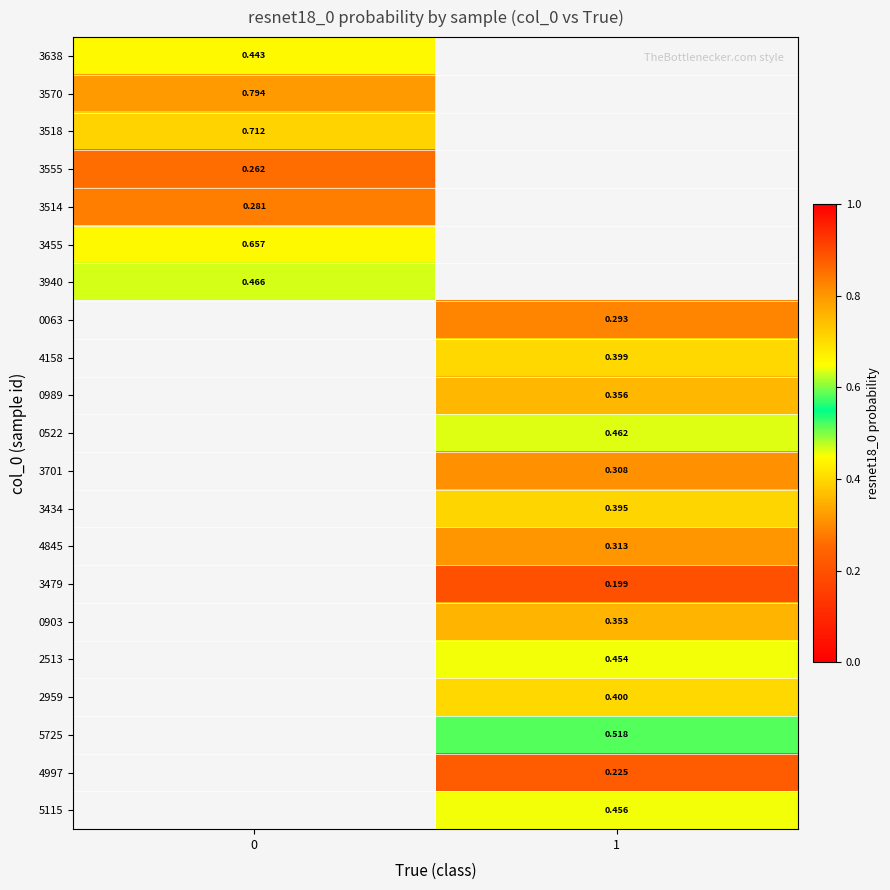

Is it true that 3570 equals 0.8 at 0?

True